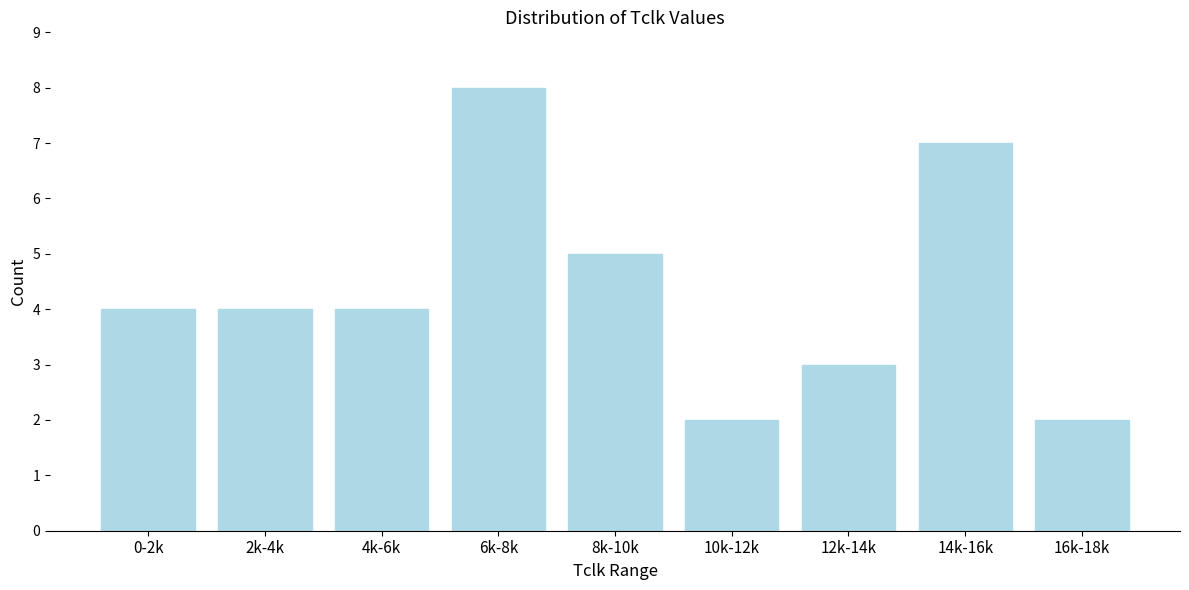

Reading right to left, transcribe all the data shown in this chart.

16k-18k=2	14k-16k=7	12k-14k=3	10k-12k=2	8k-10k=5	6k-8k=8	4k-6k=4	2k-4k=4	0-2k=4